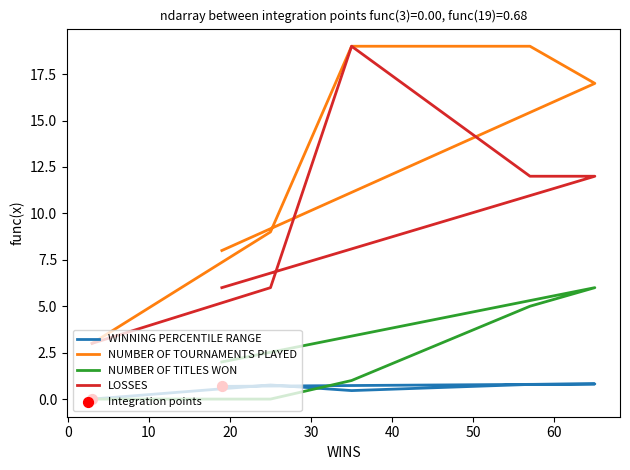

Which series has the largest total across all categories?

NUMBER OF TOURNAMENTS PLAYED